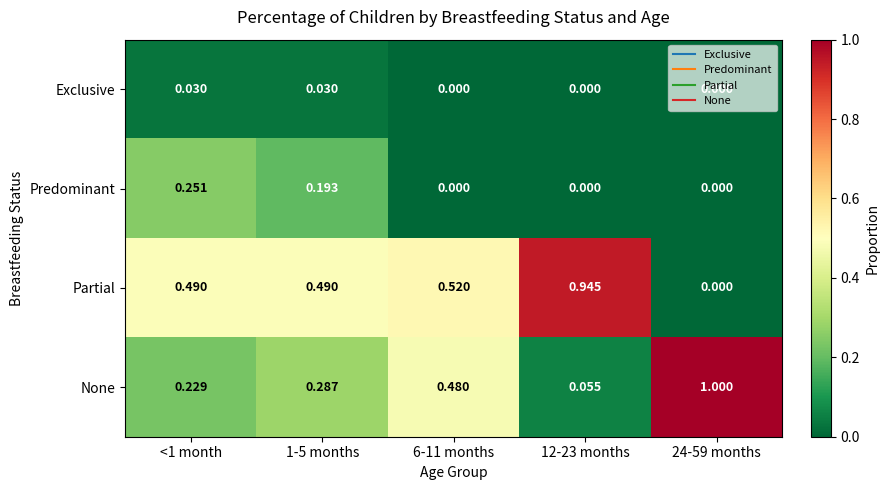

Between 1-5 months and 24-59 months, which series saw the biggest shift?

None